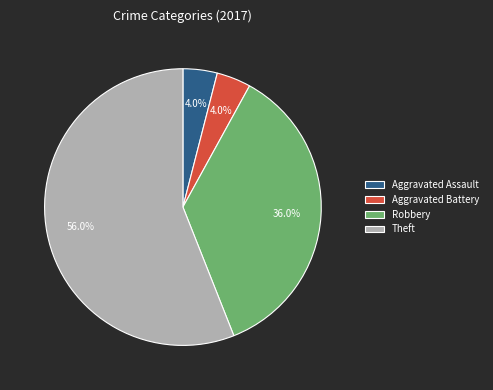

How many segments does this pie chart have?

4